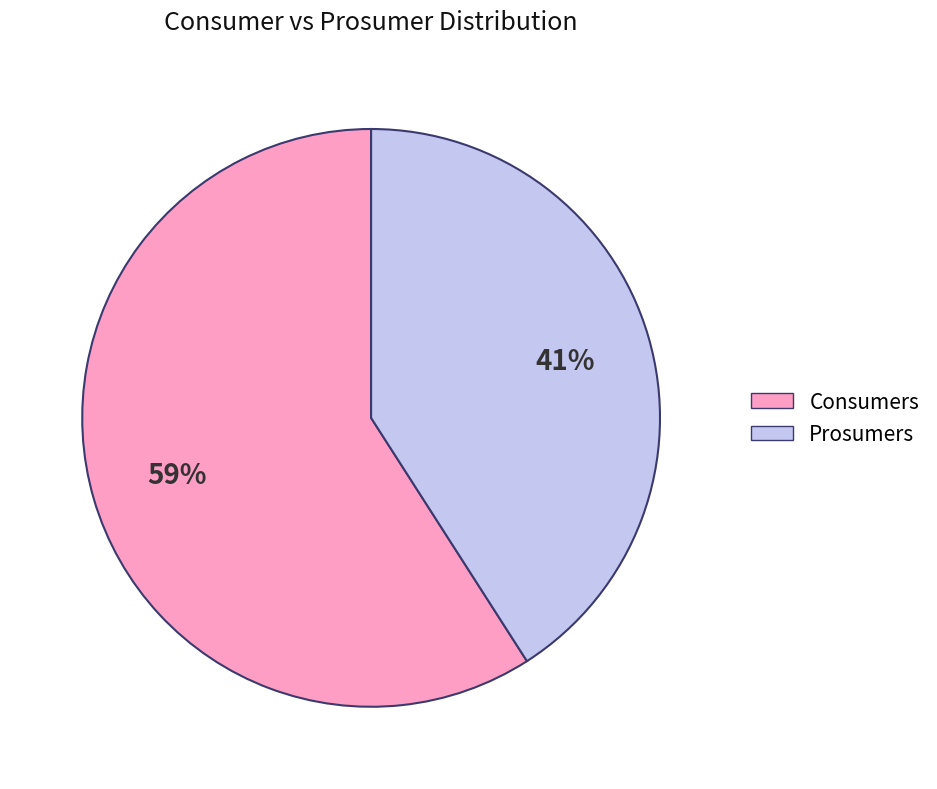

Which slice is the largest?

Consumers